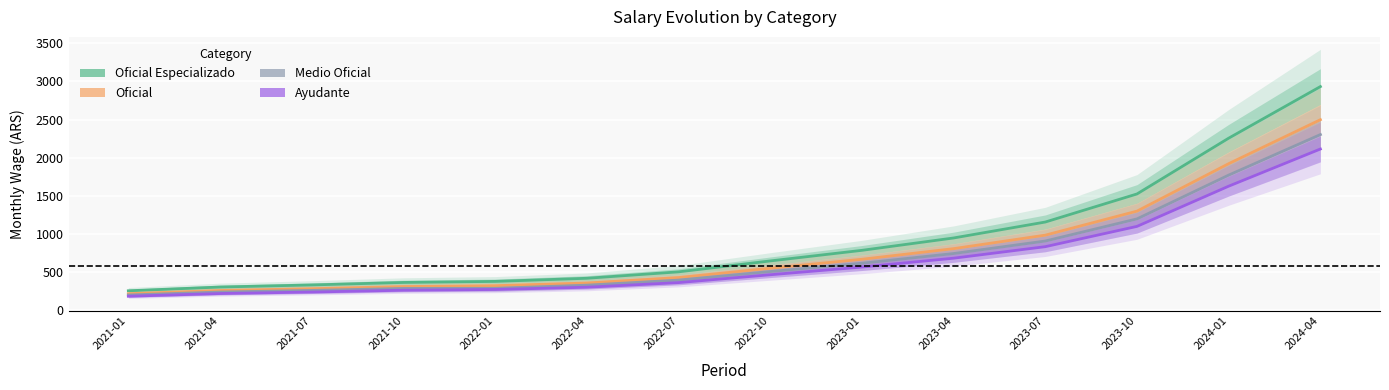

What is the minimum value shown in the chart?

185.2